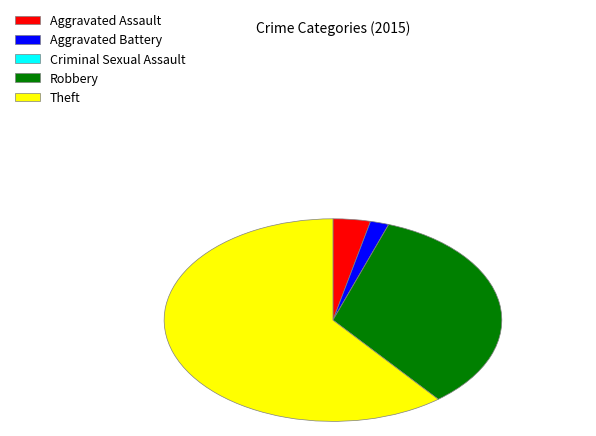

Does Aggravated Battery represent more than half of the total?

No